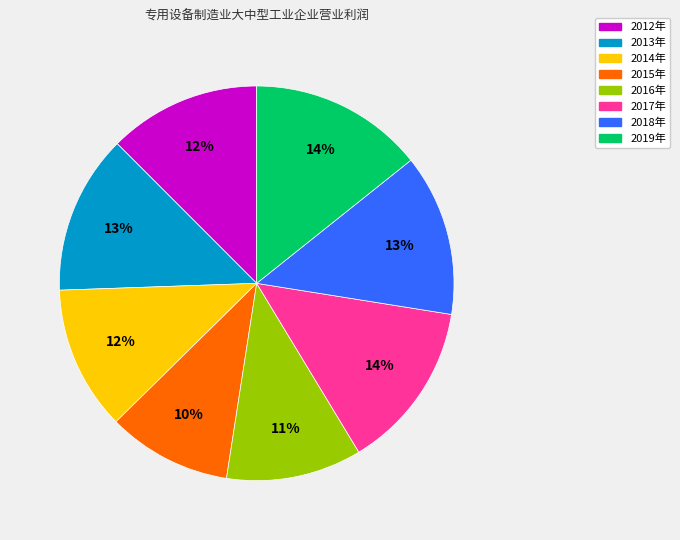

How many segments does this pie chart have?

8